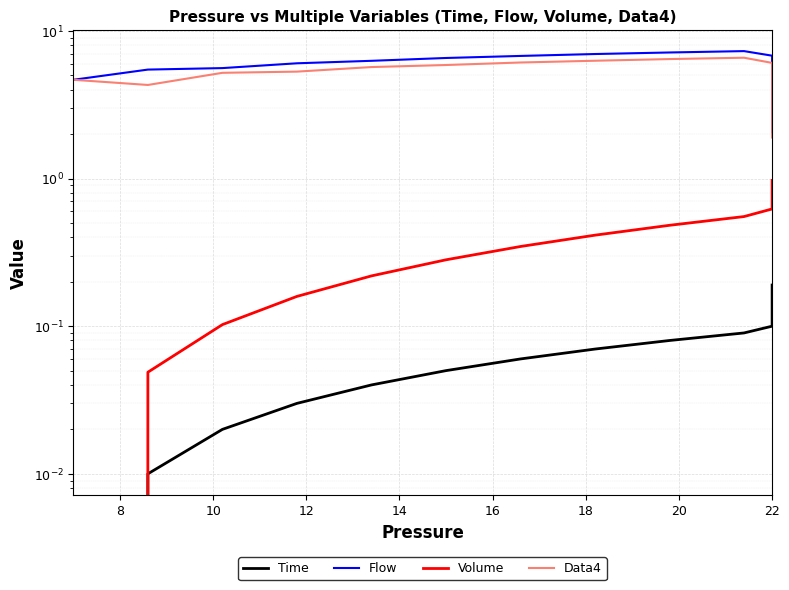

What is the average value of the Volume series?

0.5